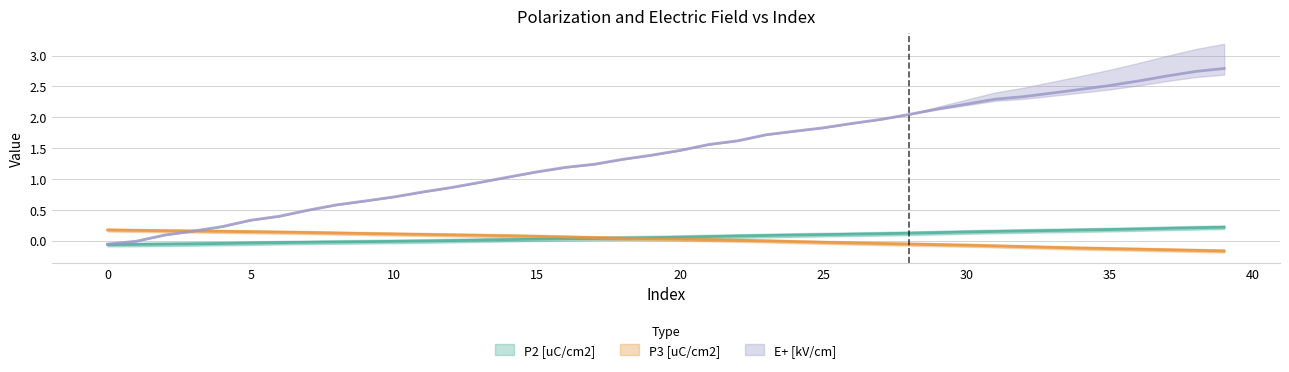

What are all the series names shown in the legend?

P2 [uC/cm2], P3 [uC/cm2], E+ [kV/cm]